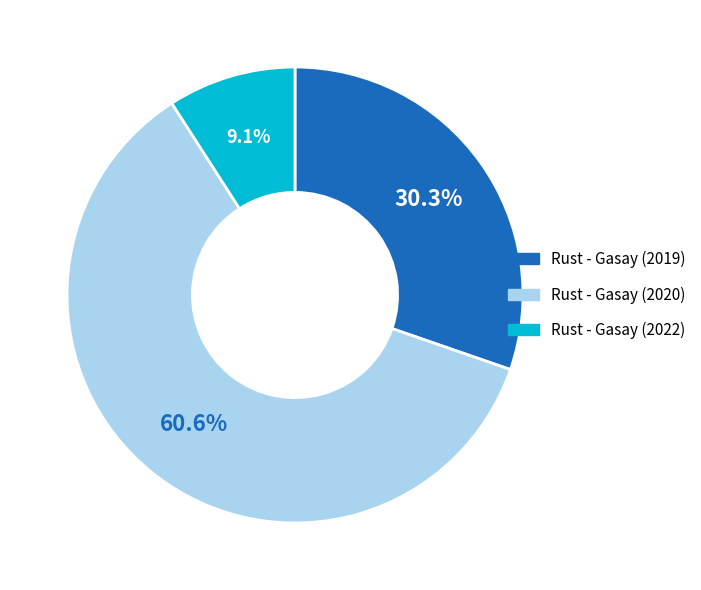

True or false: Rust - Gasay (2019) accounts for 25% of the total.

False